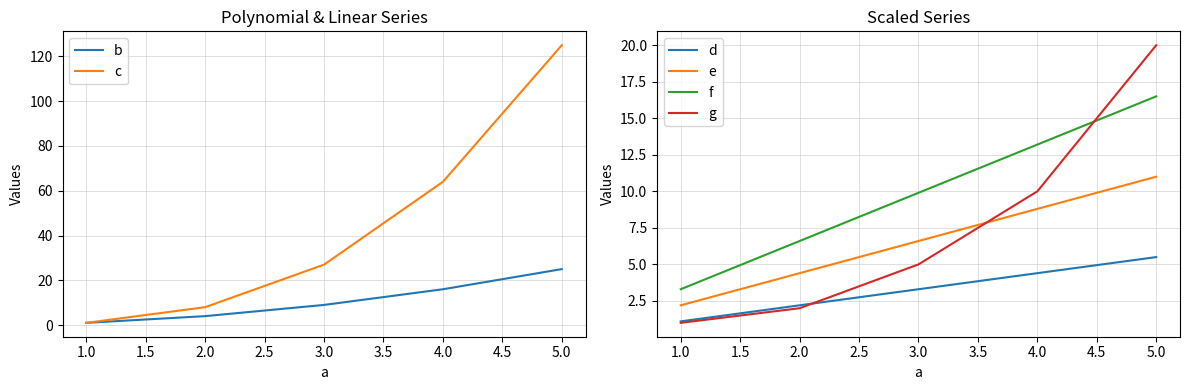

True or false: c and b cross at least once.

False